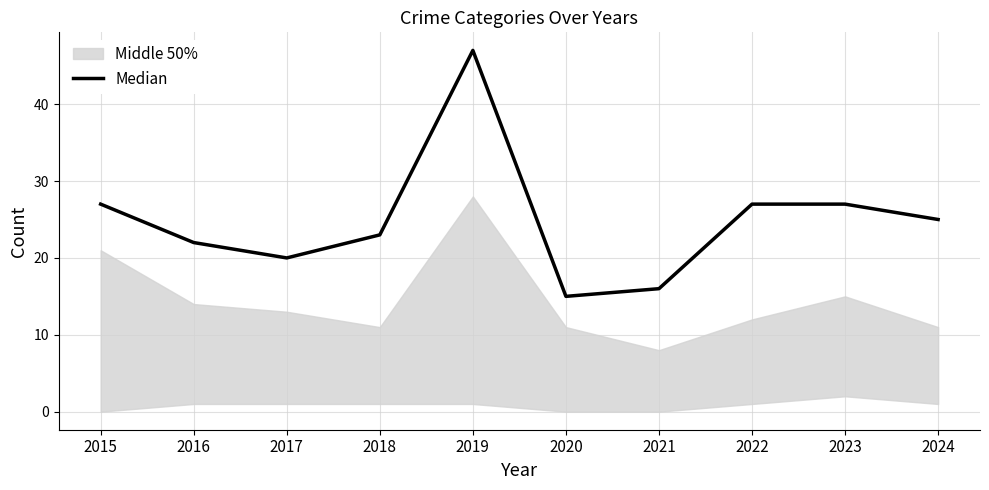

Reading left to right, transcribe all the data shown in this chart.

2015=27	2016=22	2017=20	2018=23	2019=47	2020=15	2021=16	2022=27	2023=27	2024=25